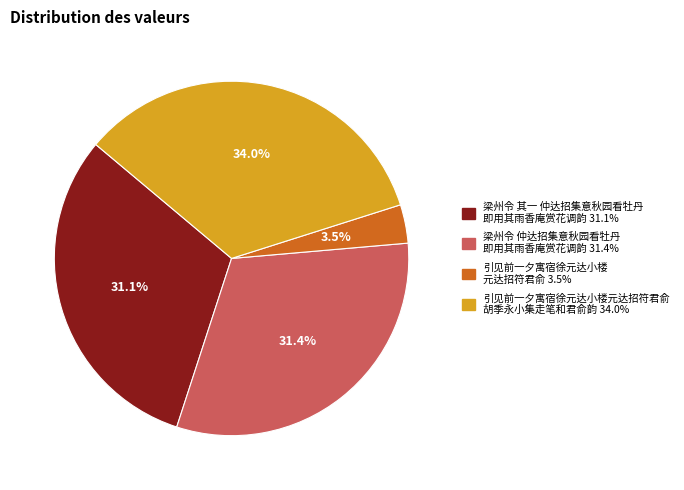

Is there any slice that represents more than half of the pie?

No